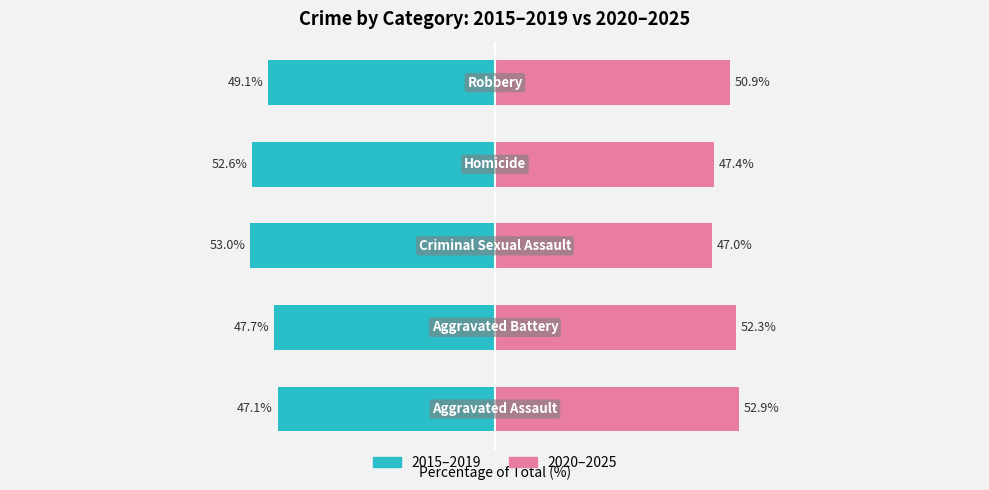

Reading left to right, what are all the values shown in this chart?

2015–2019: -47.1	-47.7	-53.0	-52.6	-49.1
2020–2025: 52.9	52.3	47.0	47.4	50.9